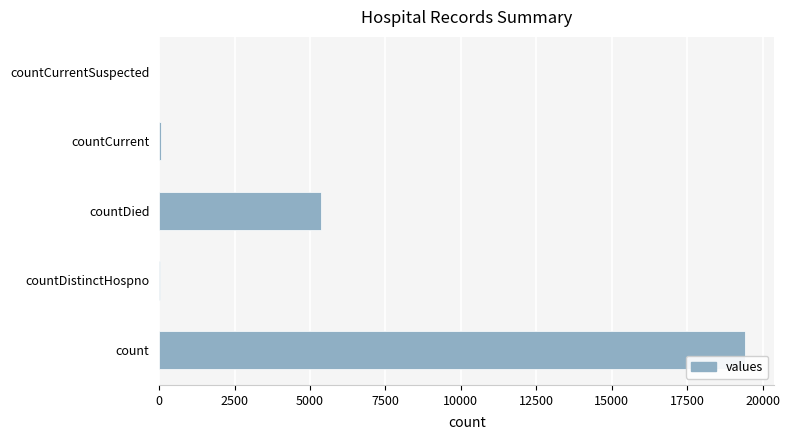

What is the sum of the values at count and countDied?

24777